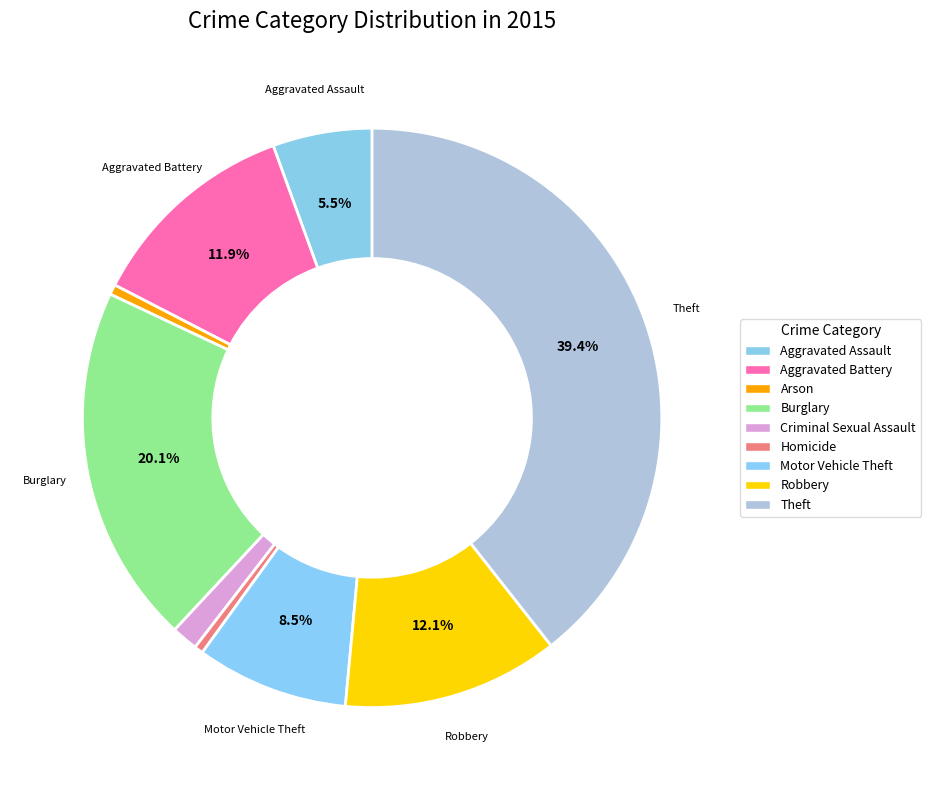

Which category has the biggest portion of the pie?

Theft